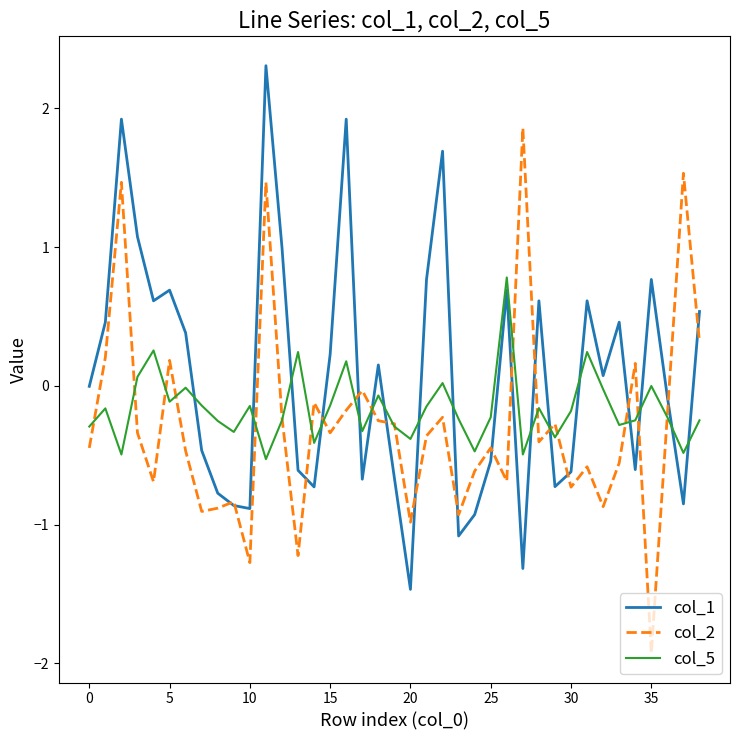

What are all the series names shown in the legend?

col_1, col_2, col_5